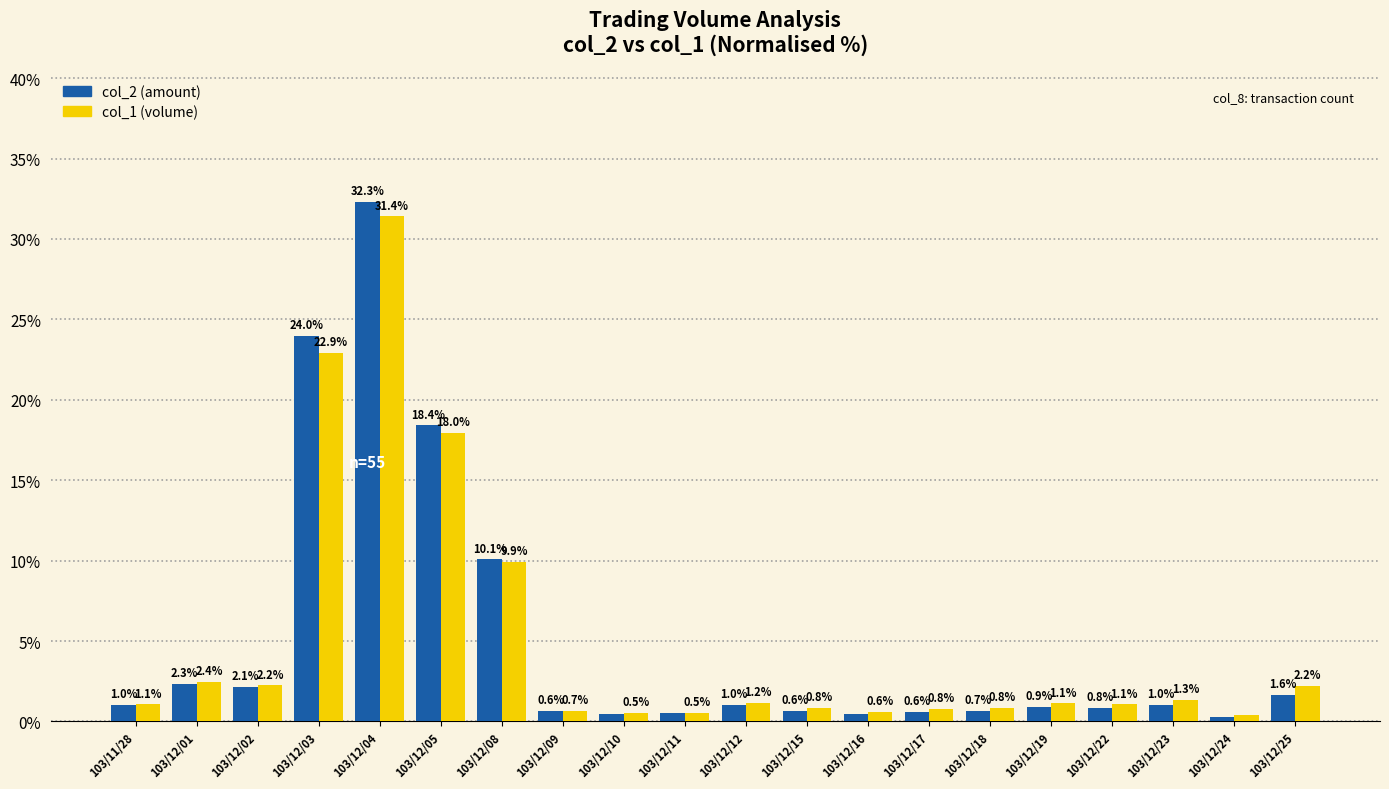

Count the number of categories in the chart.

20